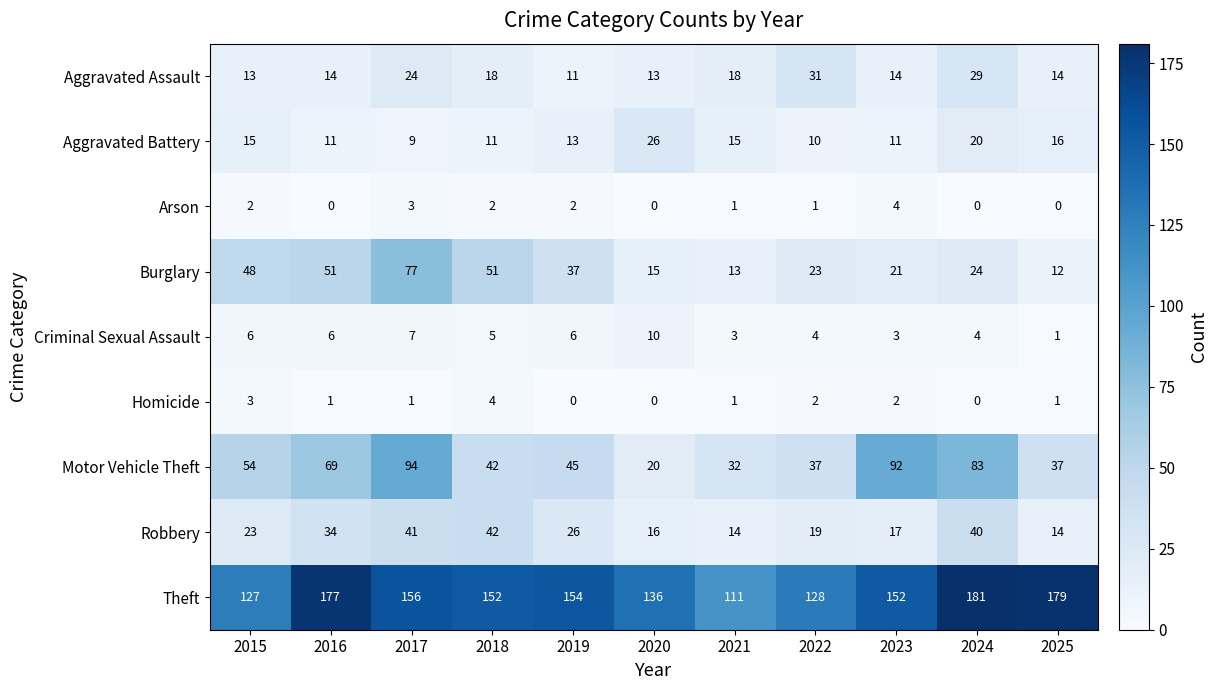

What value does the Motor Vehicle Theft series have at 2015?

54